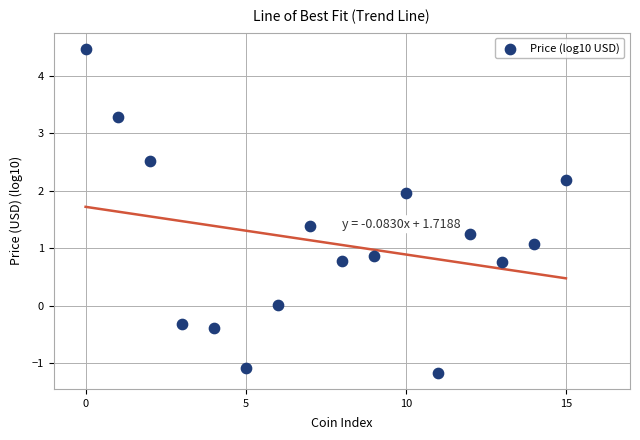

What Y value in the scatter plot is closest to 1?

1.1